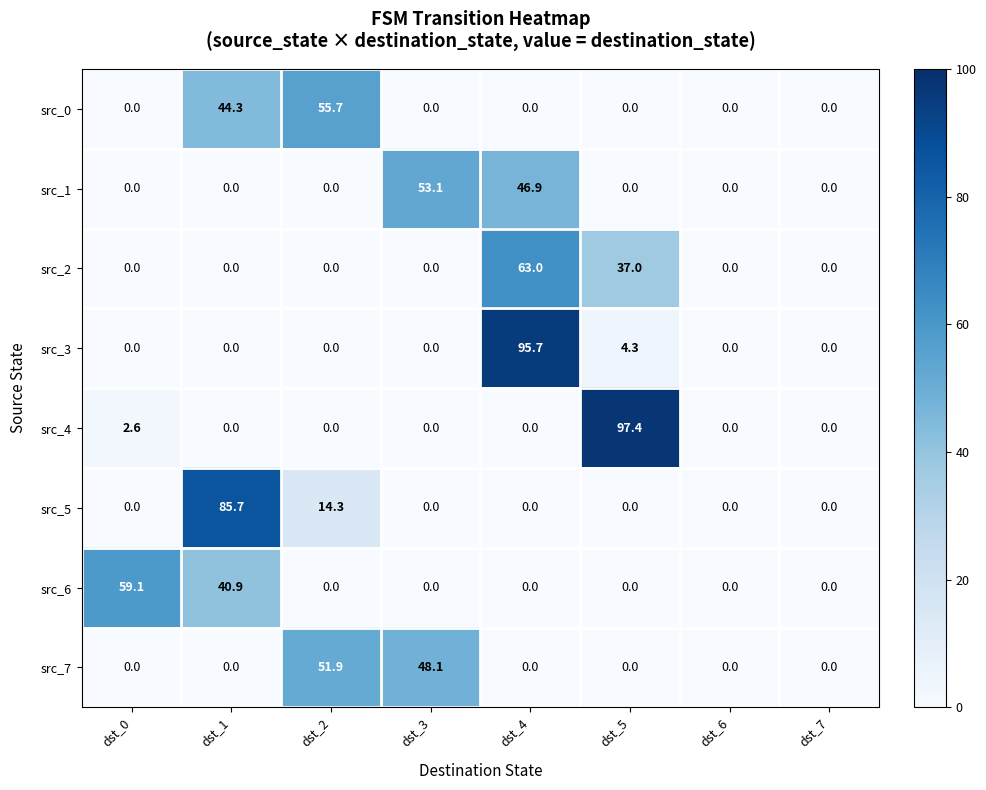

Rank the series by their maximum value, from lowest to highest.

src_7, src_1, src_0, src_6, src_2, src_5, src_3, src_4